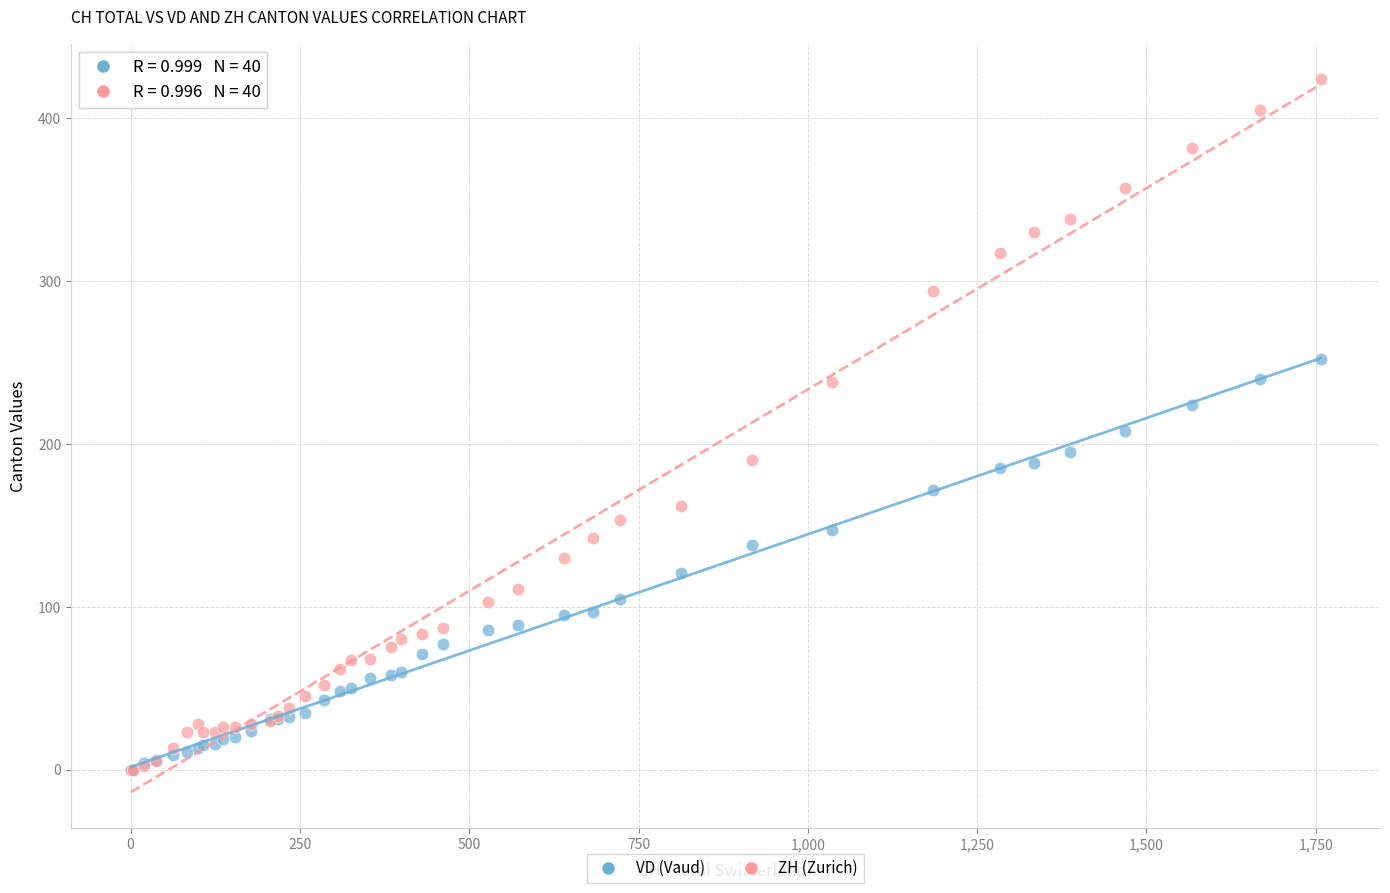

Which series contains the highest Y value?

ZH (Zurich)